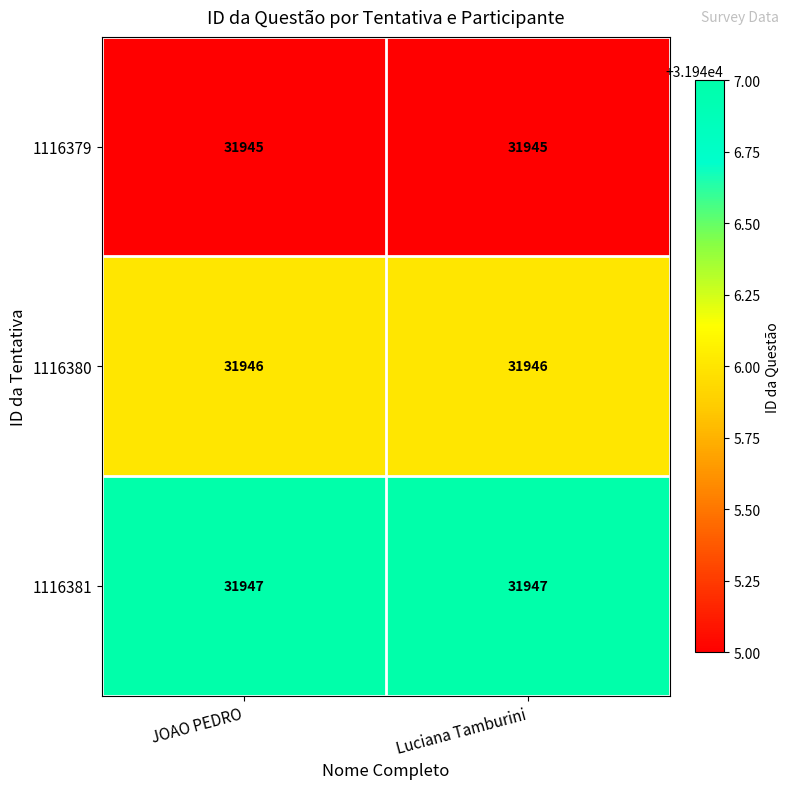

What is the lowest value of the 1116380 series?

31946